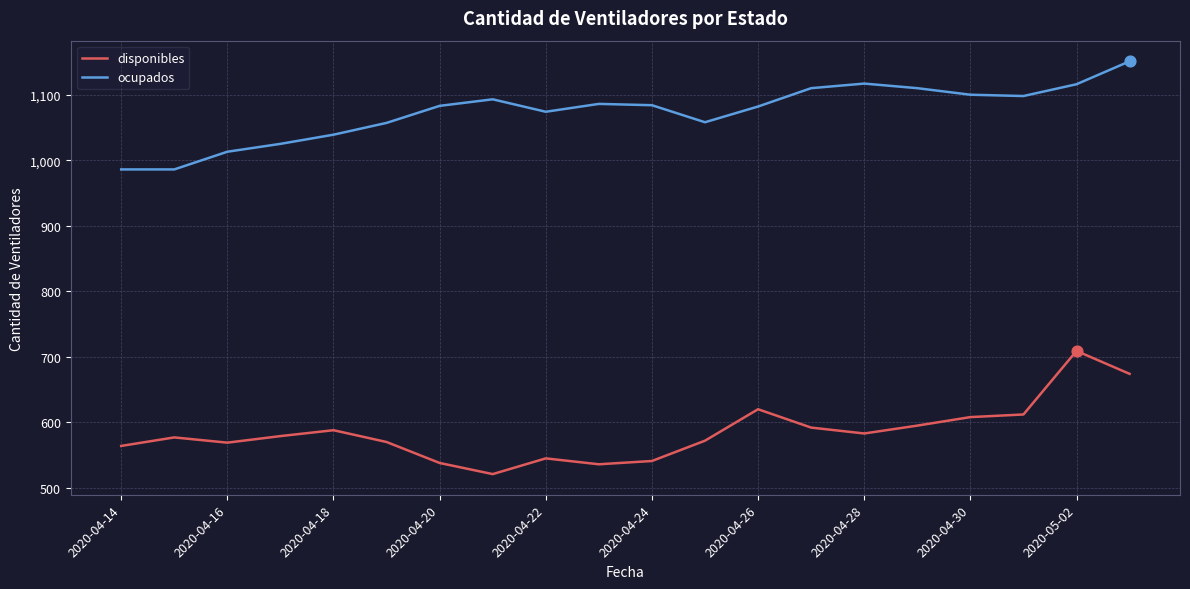

At how many categories does at least one series exceed 1103?

5